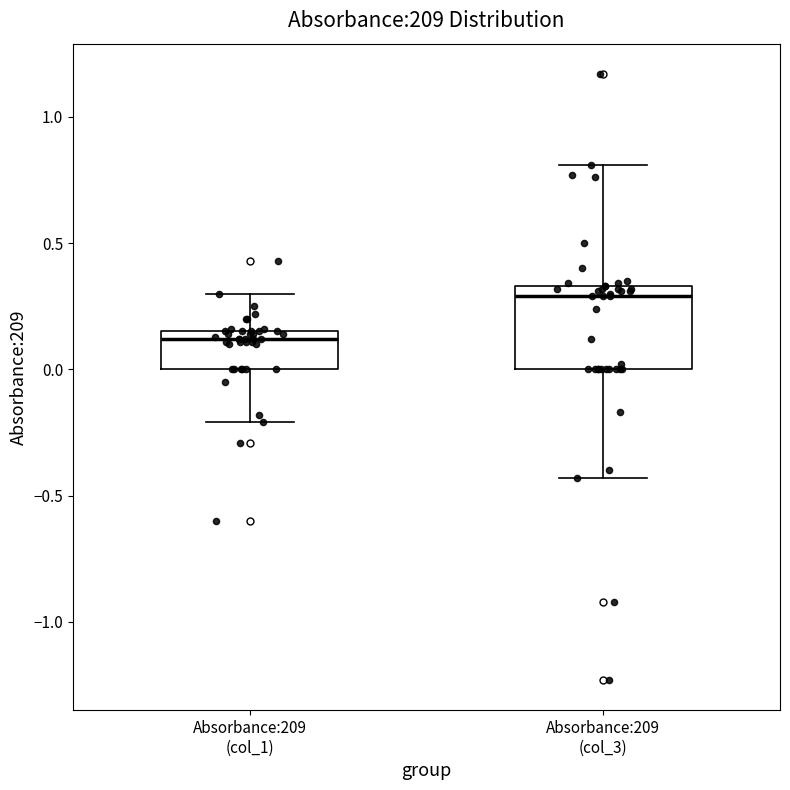

Where is the lower edge of the box for Absorbance:209 (col_1) on the y-axis? The values are not printed on the chart, so give them approximately, as read against the axis.

0.00